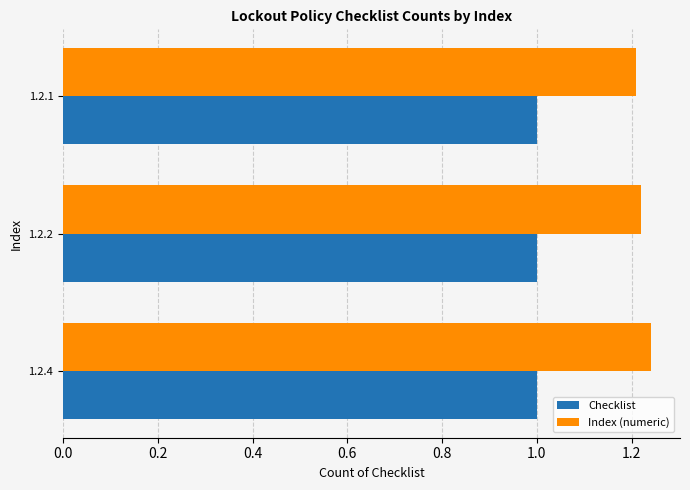

Rank the series by their maximum value, from highest to lowest.

Index (numeric), Checklist